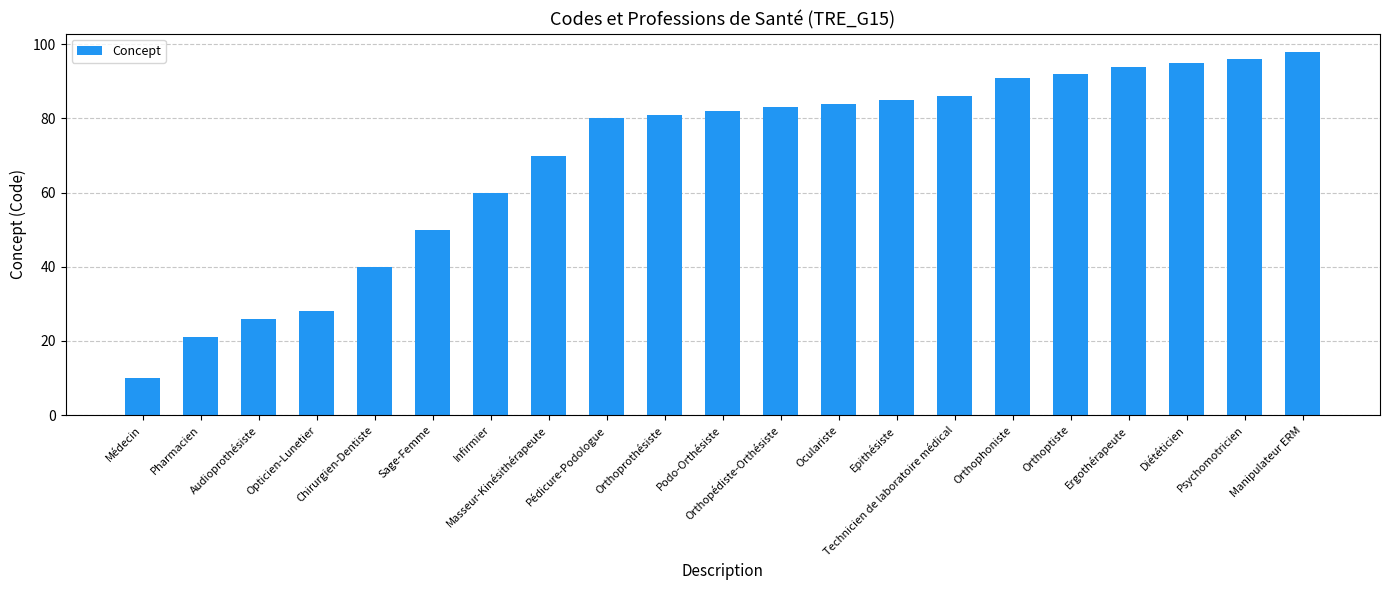

Is it true that the value at Psychomotricien is 132?

False